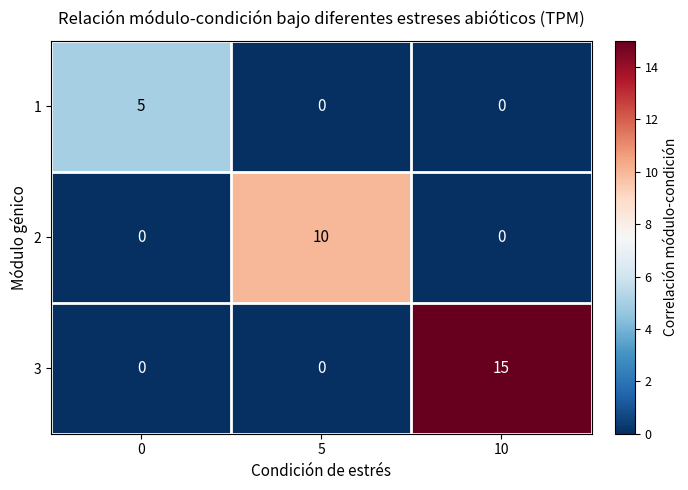

Between 5 and 10, which series saw the biggest shift?

3